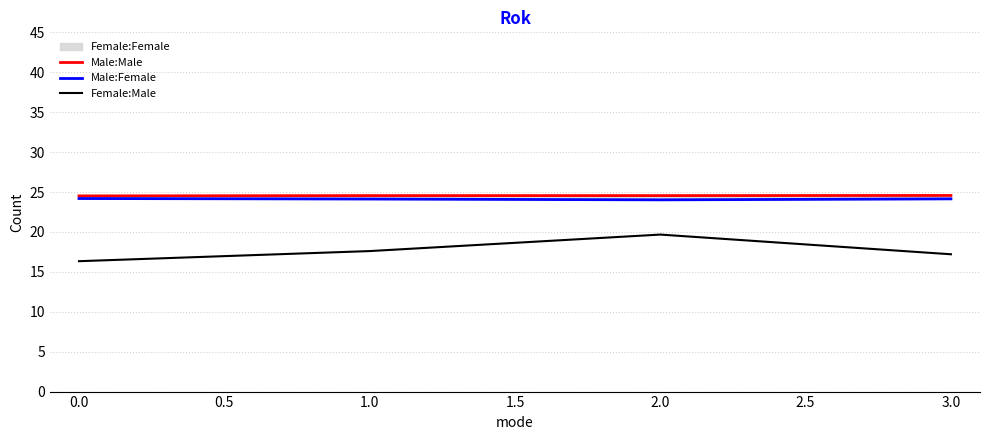

Which series has the largest total across all categories?

Male:Male